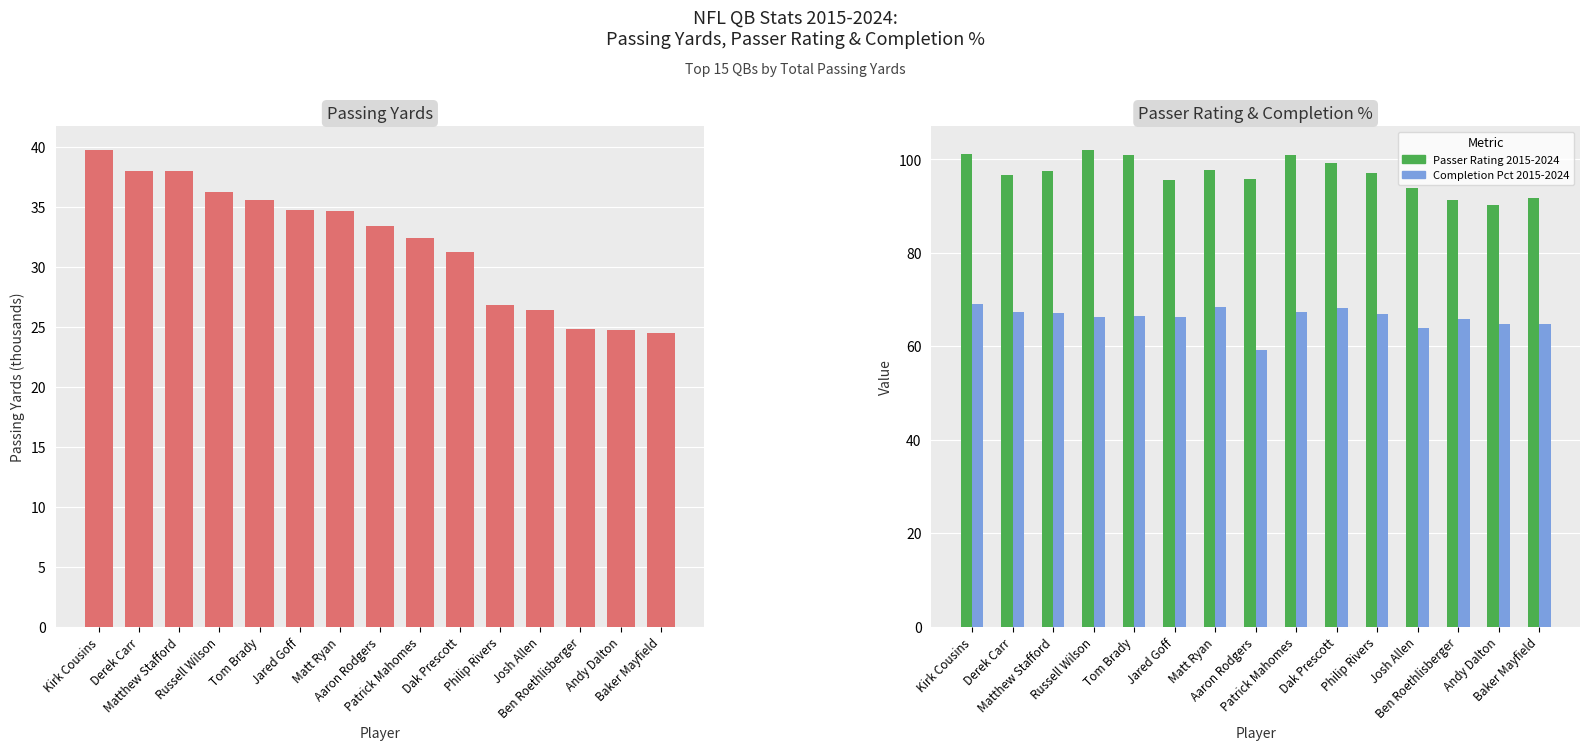

At how many categories does at least one series exceed 29?

15